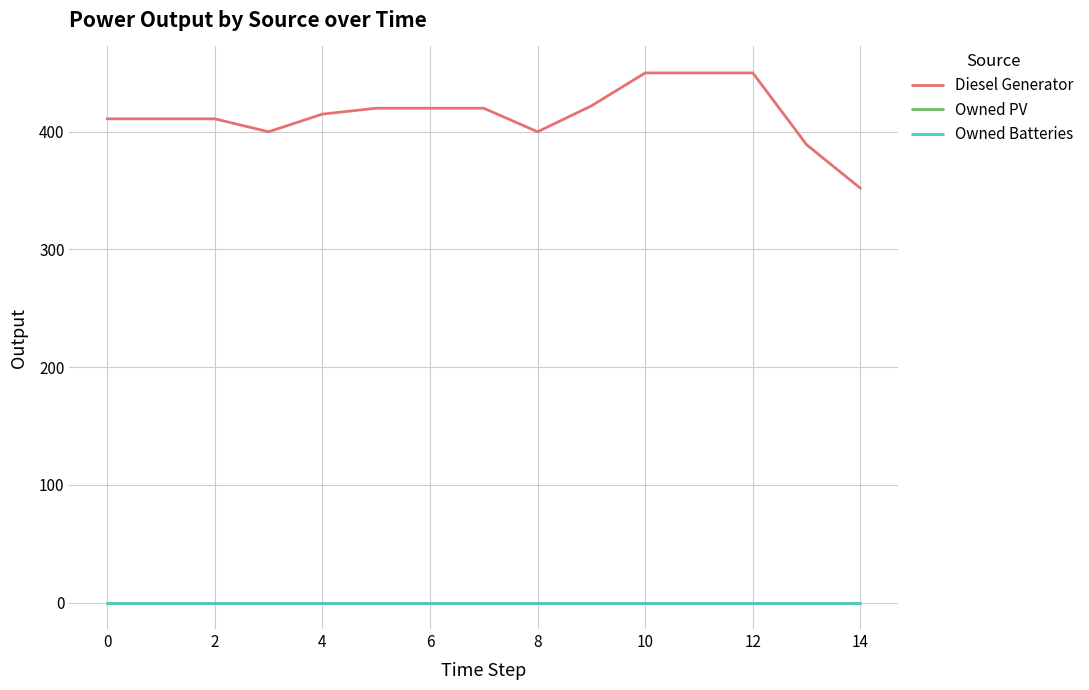

Is this an area chart (filled region under the line)?

No